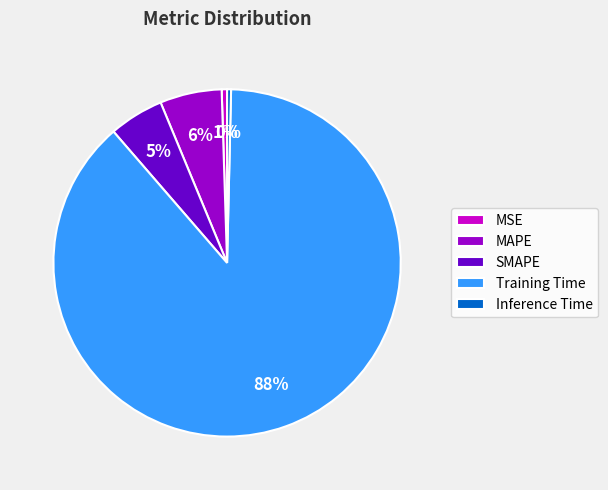

To the nearest percent, what is the average slice percentage?

20%